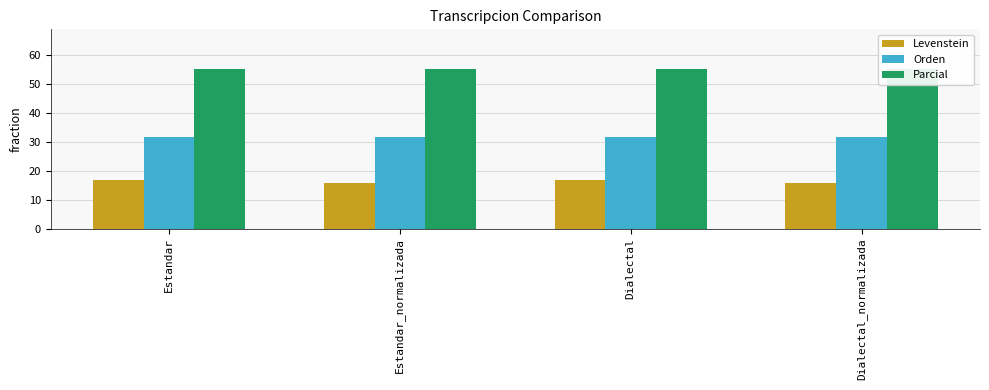

Is it true that Levenstein equals 16.7 at Estandar?

True